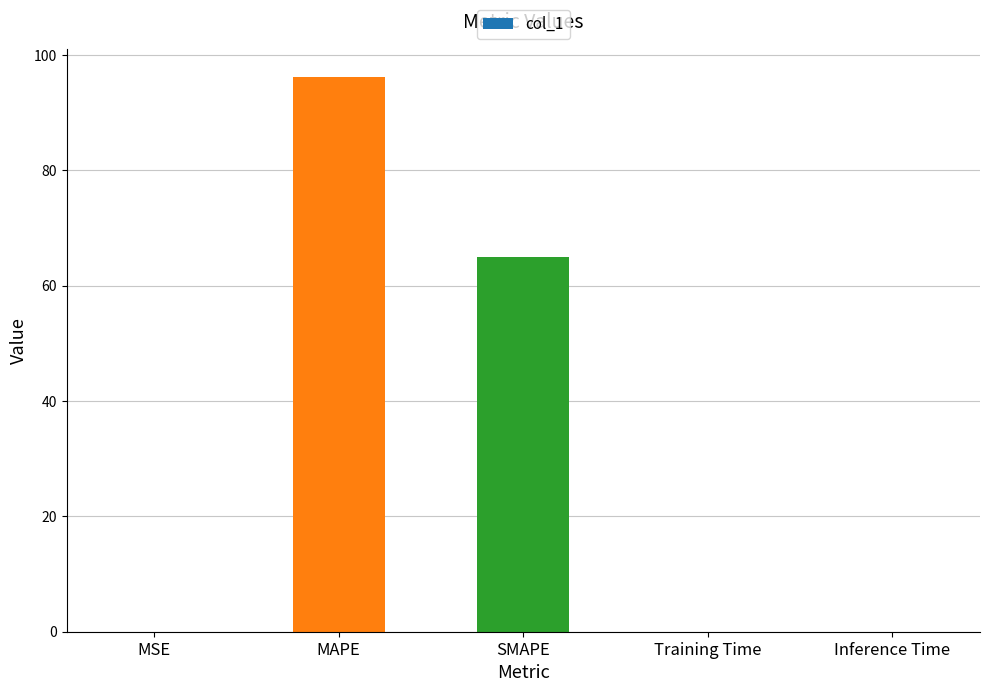

Approximately how many times larger is the value at SMAPE compared to MAPE?

0.7